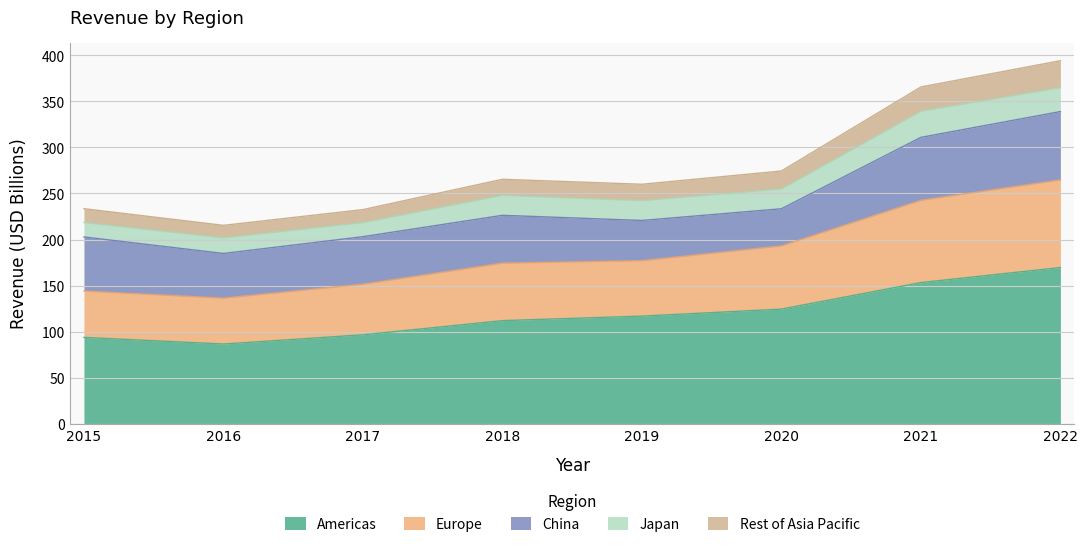

What is the highest value of the Americas series?

169.6